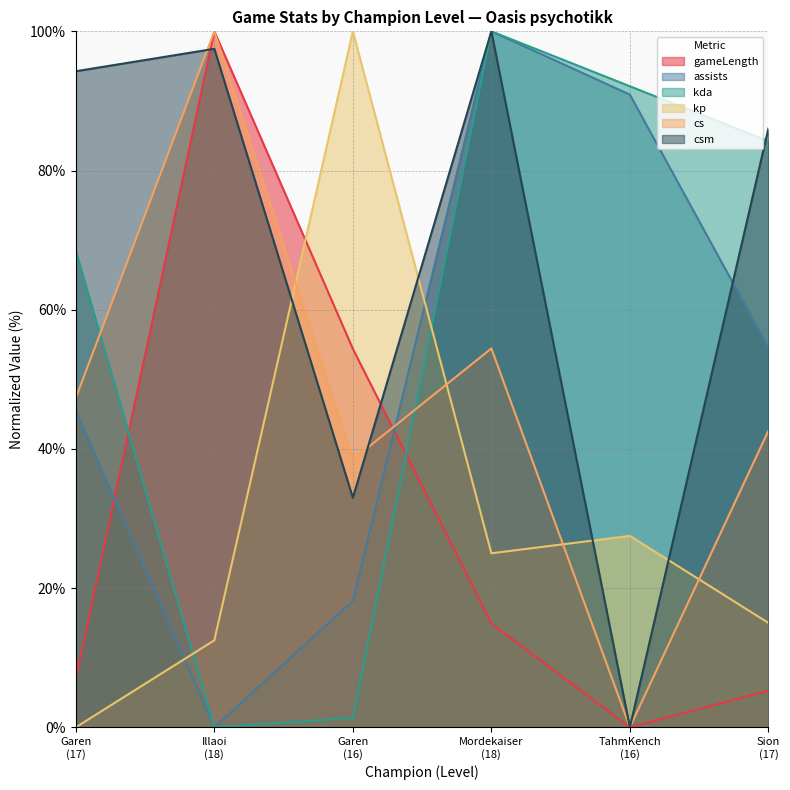

At which label does csm first exceed 94?

Garen
(17)